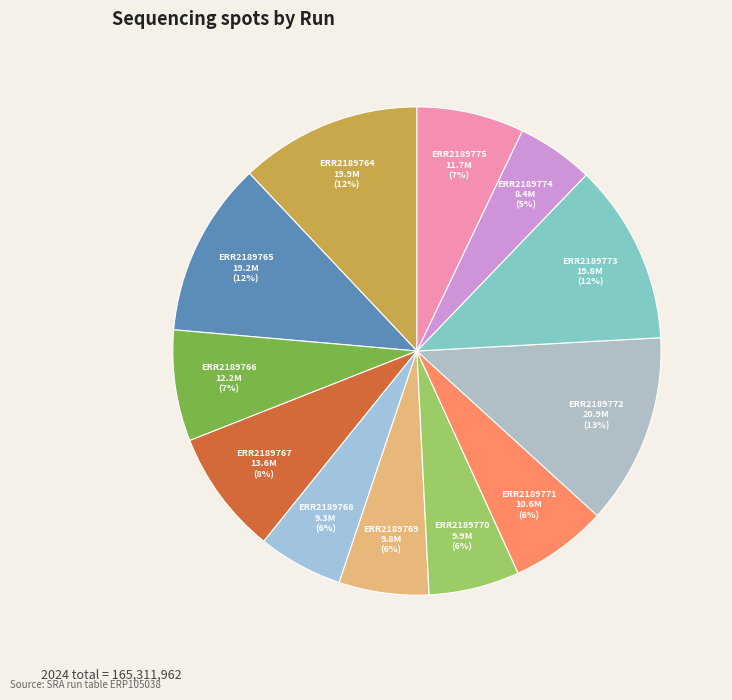

Between ERR2189773 and ERR2189772, which is larger?

ERR2189772